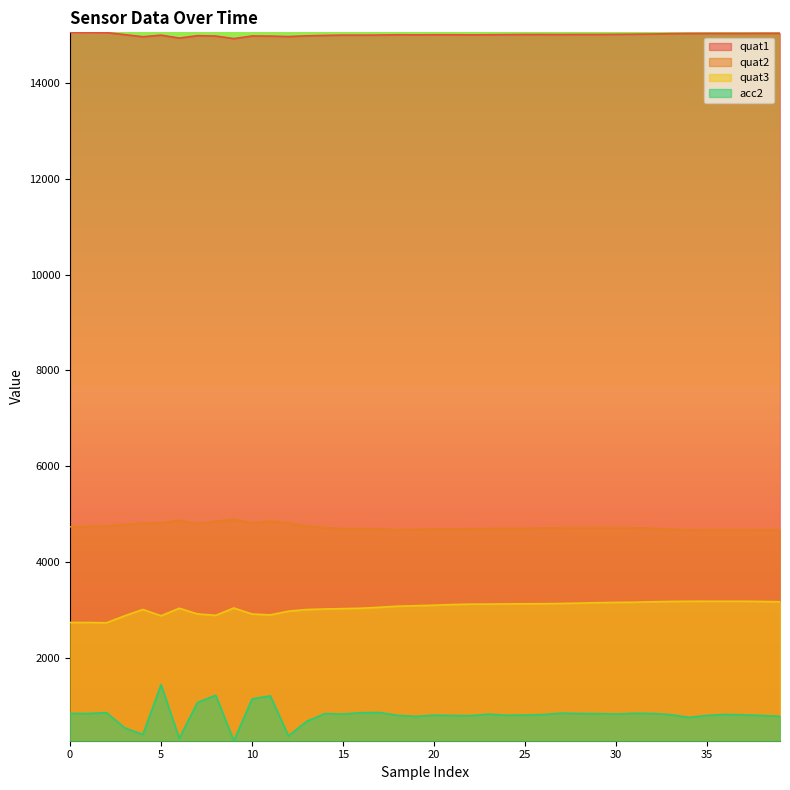

What is the sum of all quat1 values?

600103